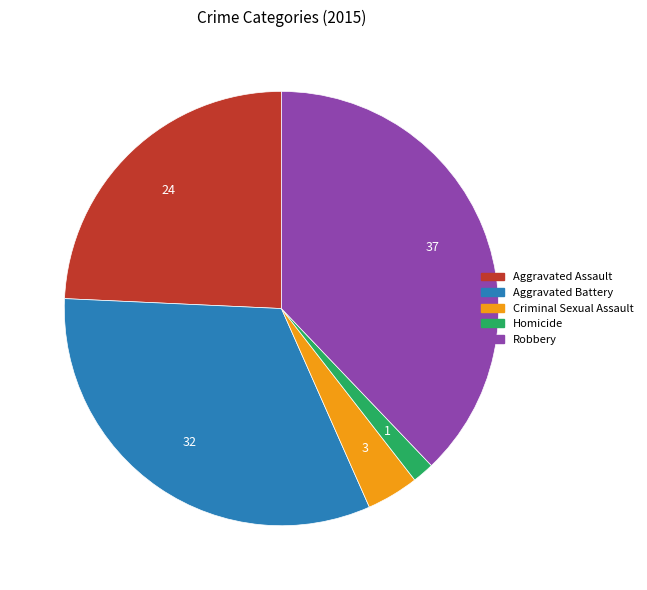

Rank the categories by value from highest to lowest.

Robbery, Aggravated Battery, Aggravated Assault, Criminal Sexual Assault, Homicide